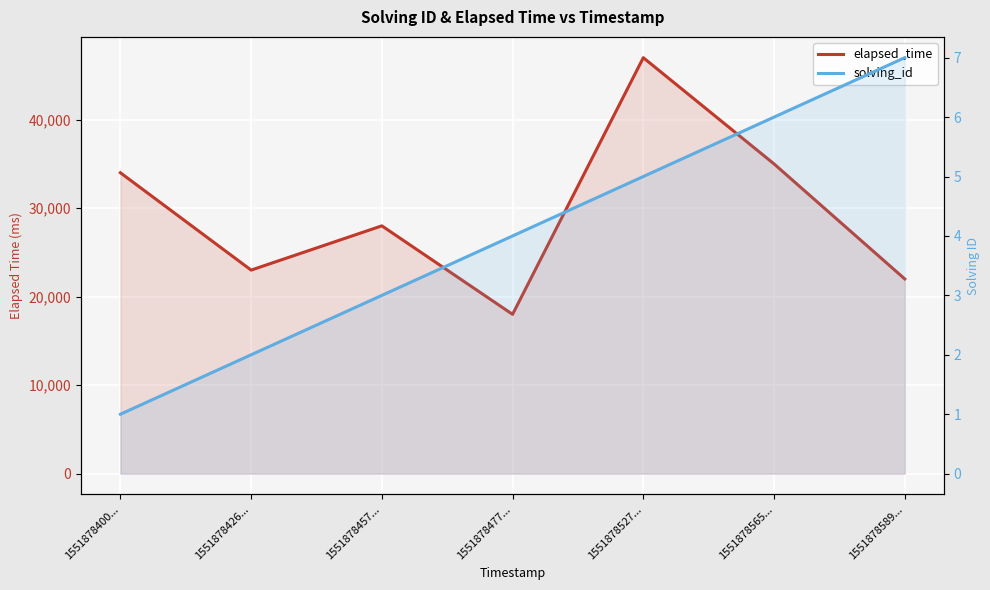

What is the total value across all series at 1551878527...?

47005